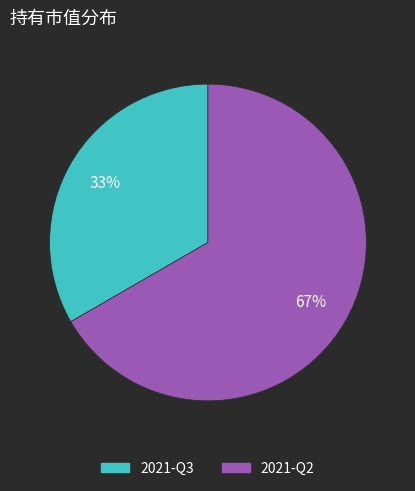

What is the smallest slice in the pie chart?

2021-Q3